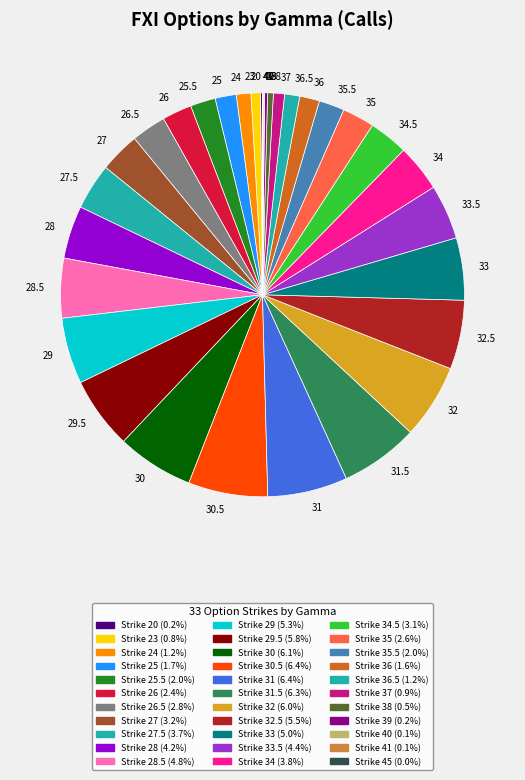

Is 34.5 the majority of the pie?

No